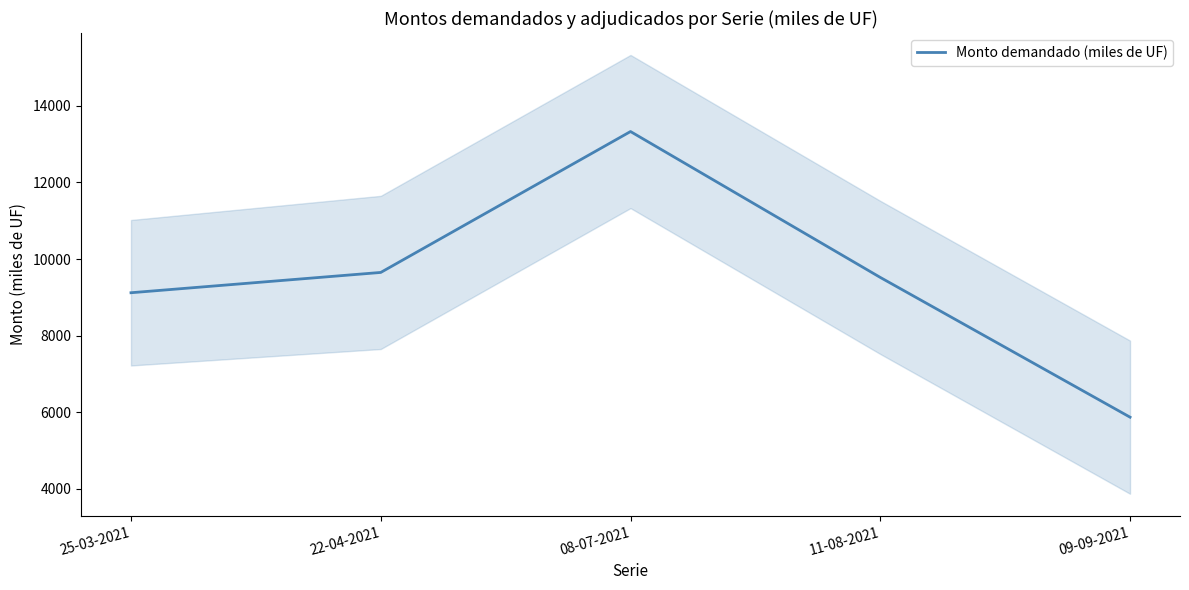

What is the change in value from 08-07-2021 to 11-08-2021?

-3810